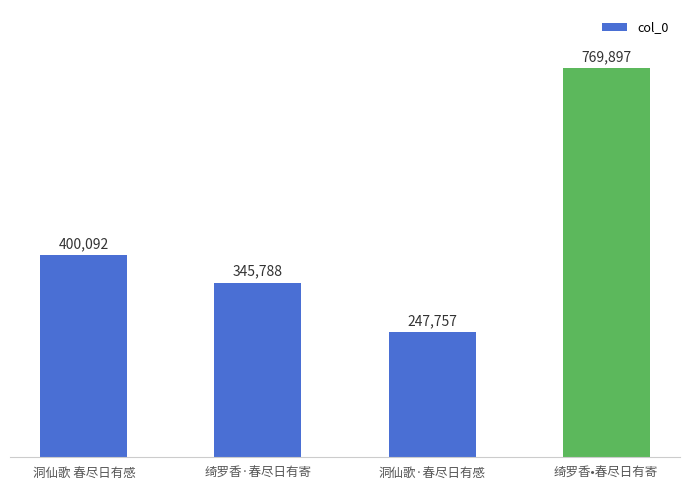

Is it true that the value at 绮罗香·春尽日有寄 is 345788?

True